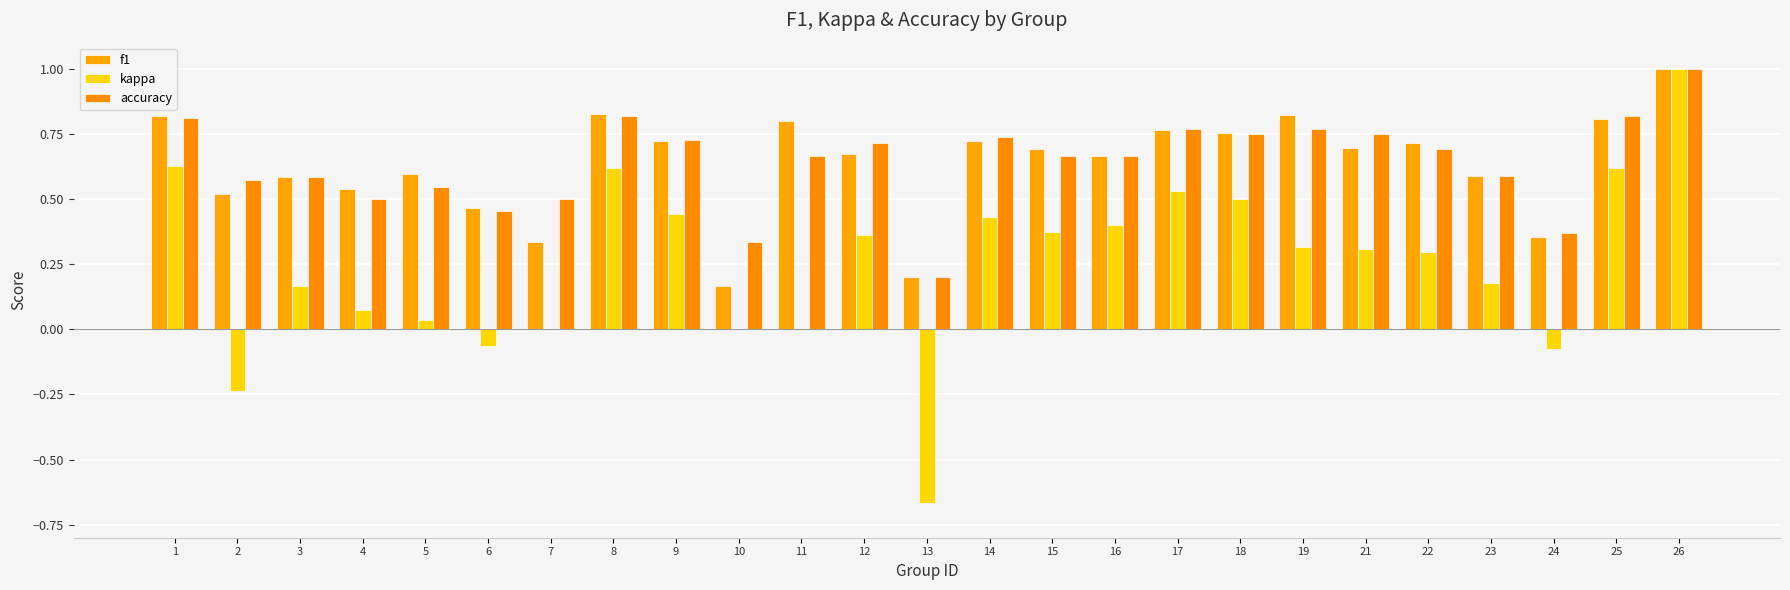

Reading left to right, extract all data points from this chart.

f1: 0.8	0.5	0.6	0.5	0.6	0.5	0.3	0.8	0.7	0.2	0.8	0.7	0.2	0.7	0.7	0.7	0.8	0.8	0.8	0.7	0.7	0.6	0.4	0.8	1.0
kappa: 0.6	-0.2	0.2	0.1	0.0	-0.1	0.0	0.6	0.4	0.0	0.0	0.4	-0.7	0.4	0.4	0.4	0.5	0.5	0.3	0.3	0.3	0.2	-0.1	0.6	1.0
accuracy: 0.8	0.6	0.6	0.5	0.5	0.5	0.5	0.8	0.7	0.3	0.7	0.7	0.2	0.7	0.7	0.7	0.8	0.8	0.8	0.8	0.7	0.6	0.4	0.8	1.0